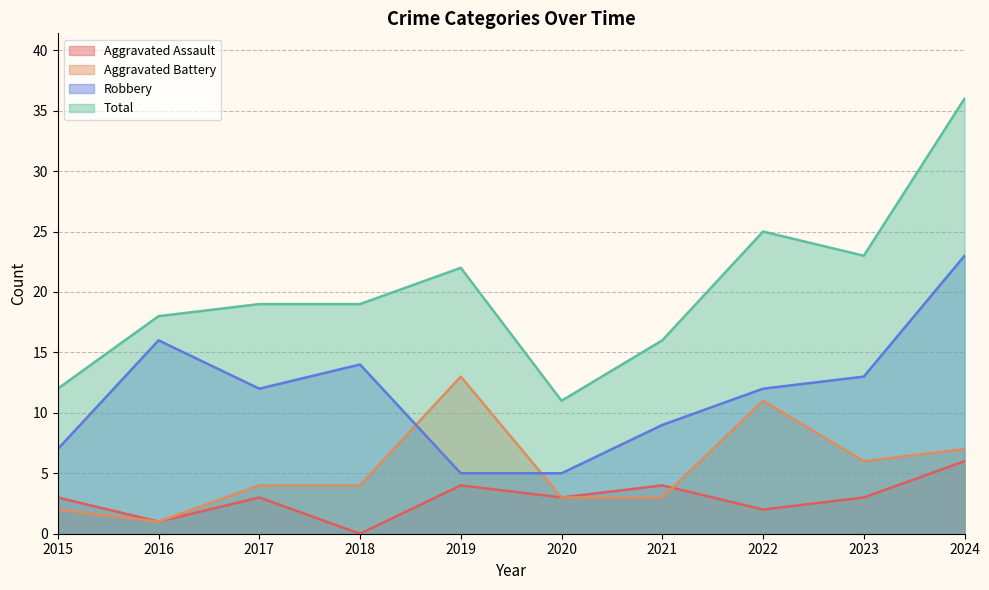

Which series has the largest range (max minus min)?

Total